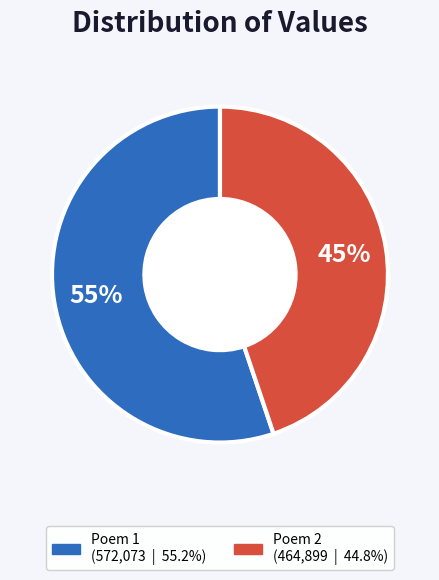

Is there any slice that represents more than half of the pie?

Yes